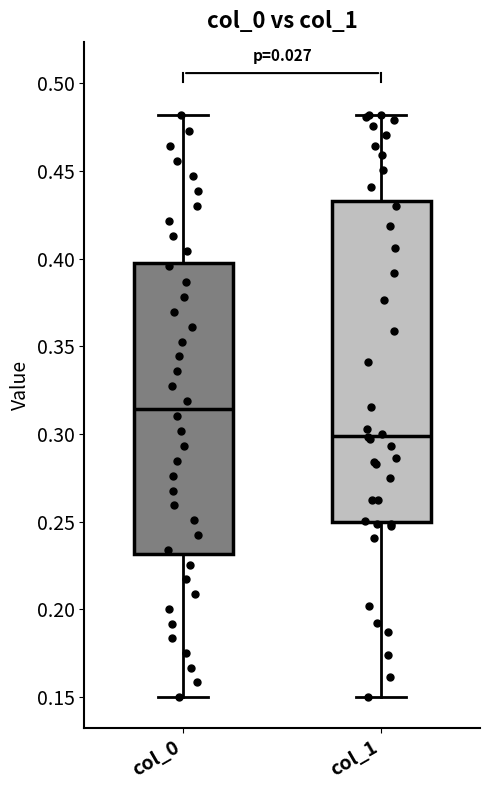

Comparing the boxes themselves (not the whiskers), which one is the tallest?

col_1